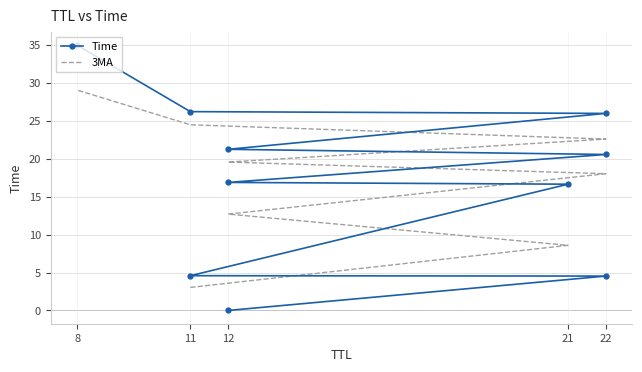

What is the difference between the maximum and minimum values?

35.0